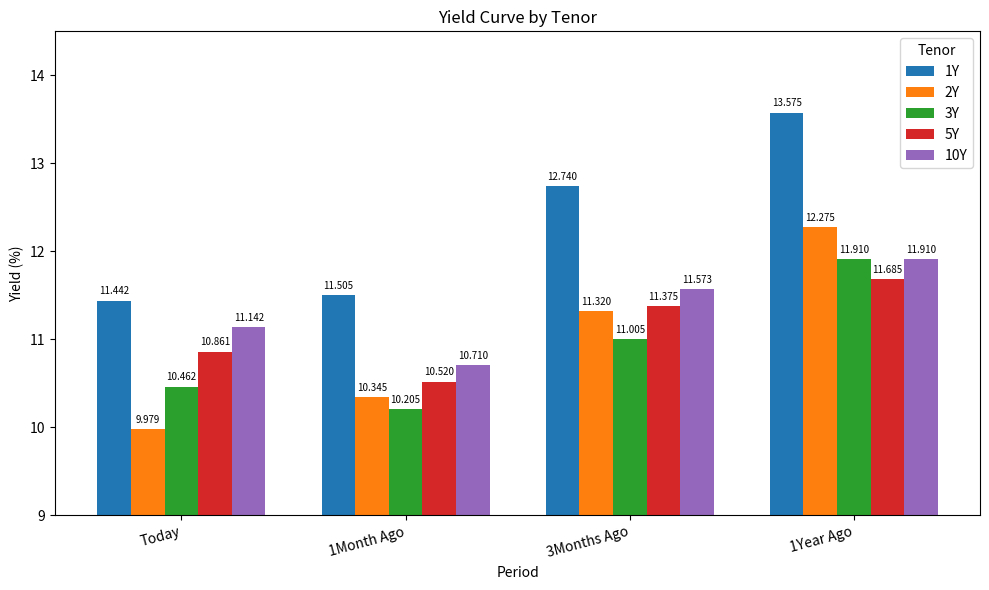

Reading left to right, list all the values displayed in this chart.

1Y: 11.4	11.5	12.7	13.6
2Y: 10.0	10.3	11.3	12.3
3Y: 10.5	10.2	11.0	11.9
5Y: 10.9	10.5	11.4	11.7
10Y: 11.1	10.7	11.6	11.9